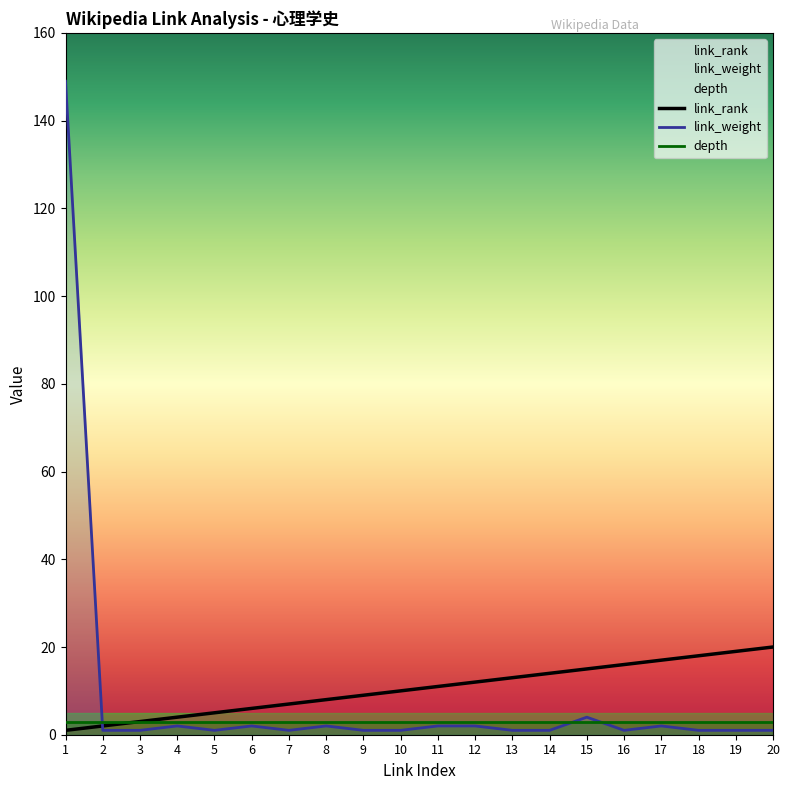

What is the highest value of the link_weight series?

149